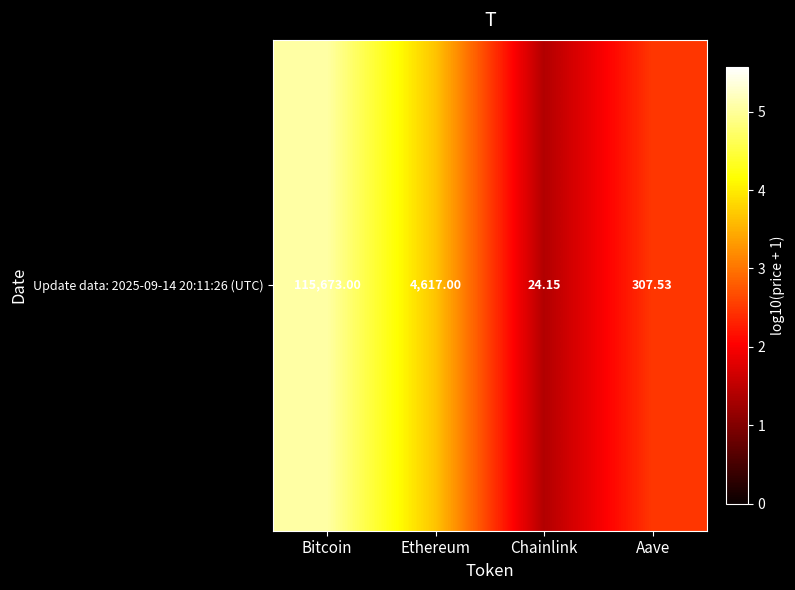

Reading left to right, list all the values displayed in this chart.

5.1	3.7	1.4	2.5